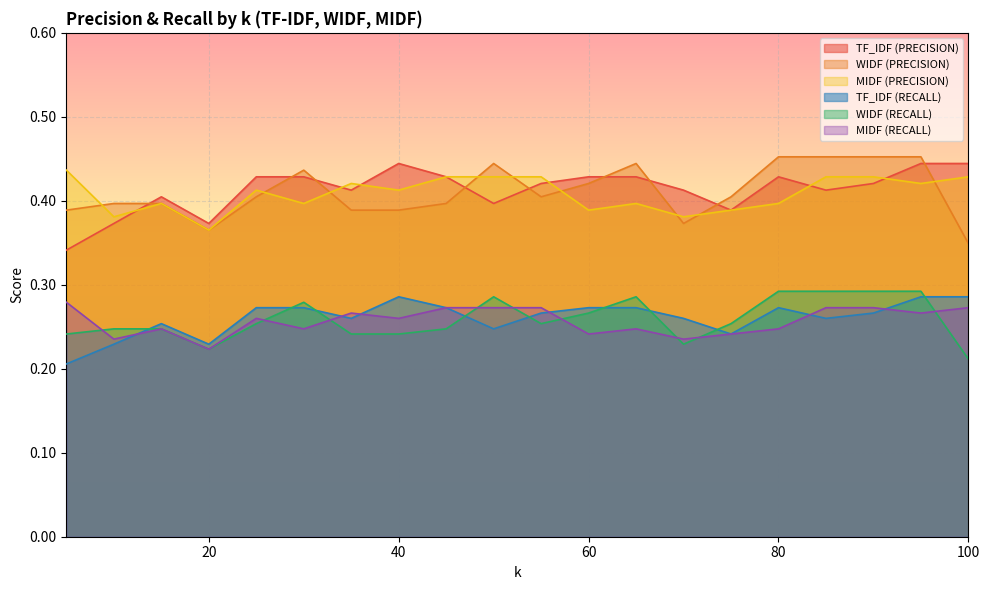

Reading right to left, what are all the values shown in this chart?

TF_IDF (PRECISION): 0.4	0.4	0.4	0.4	0.4	0.4	0.4	0.4	0.4	0.4	0.4	0.4	0.4	0.4	0.4	0.4	0.4	0.4	0.4	0.3
WIDF (PRECISION): 0.3	0.5	0.5	0.5	0.5	0.4	0.4	0.4	0.4	0.4	0.4	0.4	0.4	0.4	0.4	0.4	0.4	0.4	0.4	0.4
MIDF (PRECISION): 0.4	0.4	0.4	0.4	0.4	0.4	0.4	0.4	0.4	0.4	0.4	0.4	0.4	0.4	0.4	0.4	0.4	0.4	0.4	0.4
TF_IDF (RECALL): 0.3	0.3	0.3	0.3	0.3	0.2	0.3	0.3	0.3	0.3	0.2	0.3	0.3	0.3	0.3	0.3	0.2	0.3	0.2	0.2
WIDF (RECALL): 0.2	0.3	0.3	0.3	0.3	0.3	0.2	0.3	0.3	0.3	0.3	0.2	0.2	0.2	0.3	0.3	0.2	0.2	0.2	0.2
MIDF (RECALL): 0.3	0.3	0.3	0.3	0.2	0.2	0.2	0.2	0.2	0.3	0.3	0.3	0.3	0.3	0.2	0.3	0.2	0.2	0.2	0.3